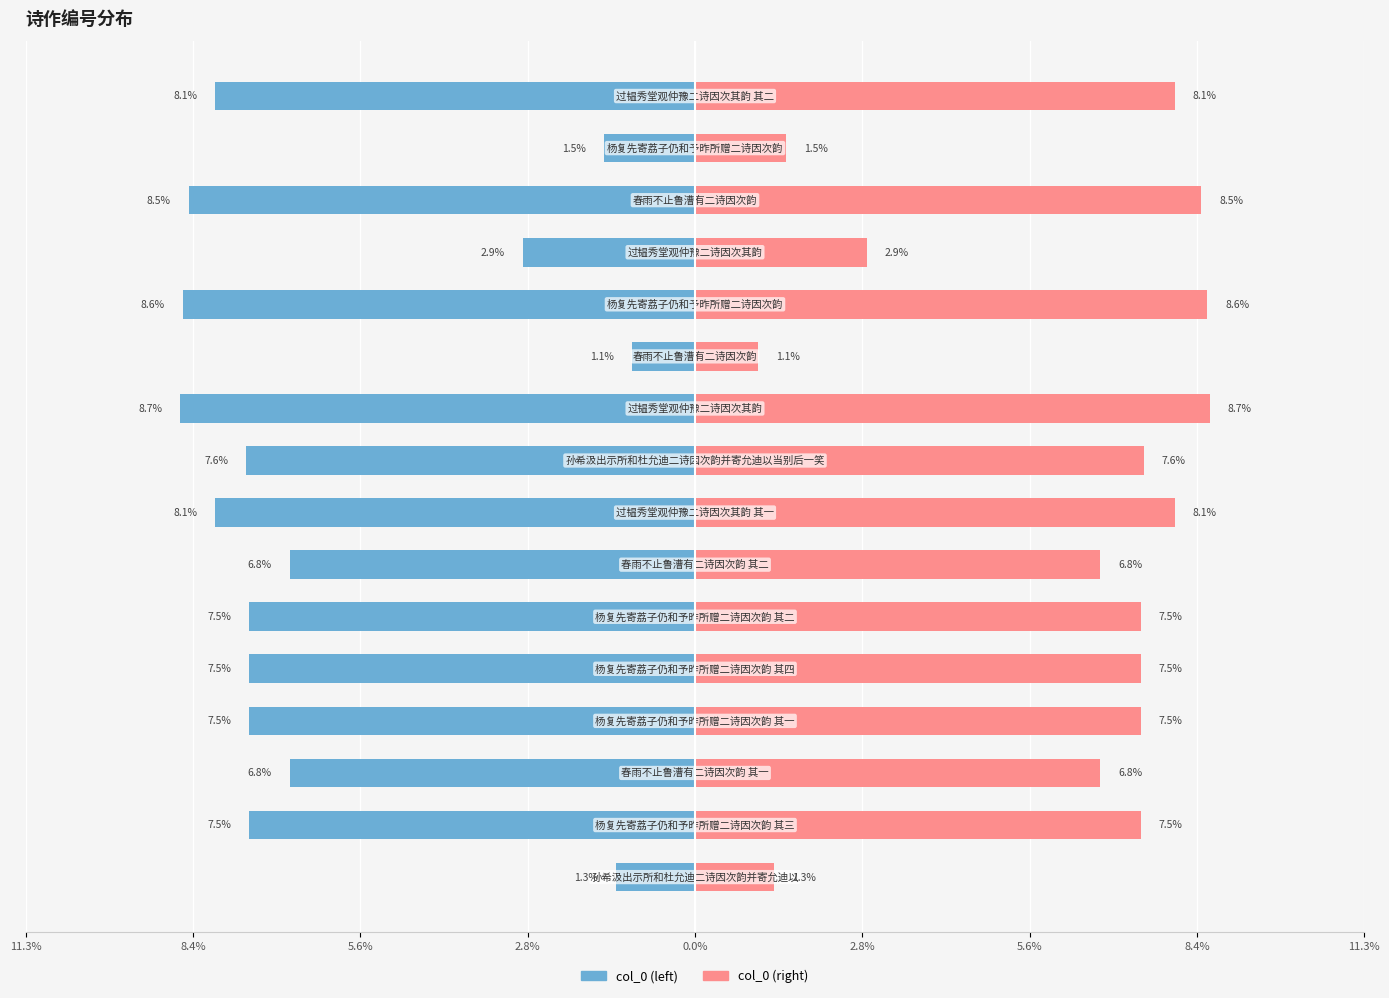

List the series in order of their overall mean, lowest first.

col_0 (left), col_0 (right)